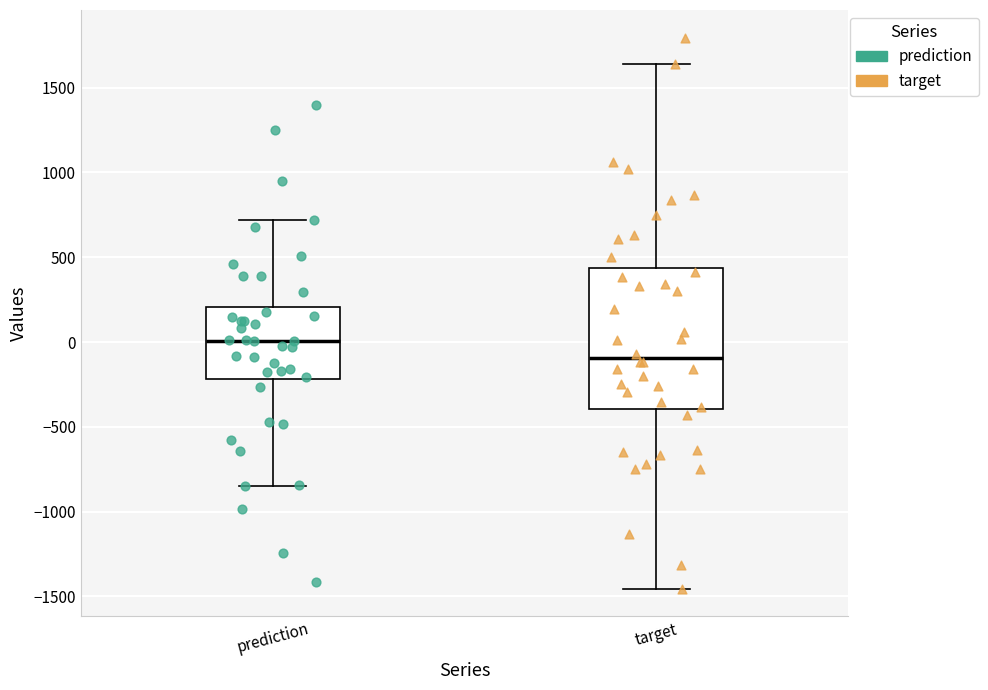

Where does the median line of the box for prediction sit on the y-axis? The values are not printed on the chart, so give them approximately, as read against the axis.

0